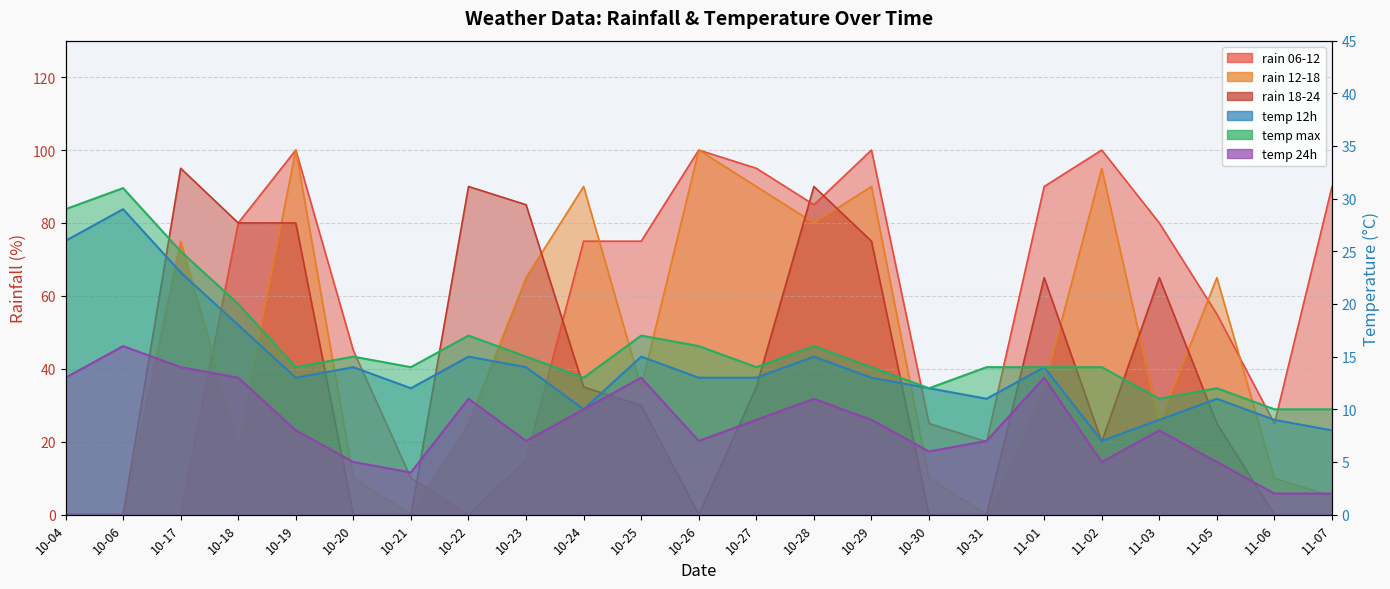

What is the label of the 21st point from the left?

11-05